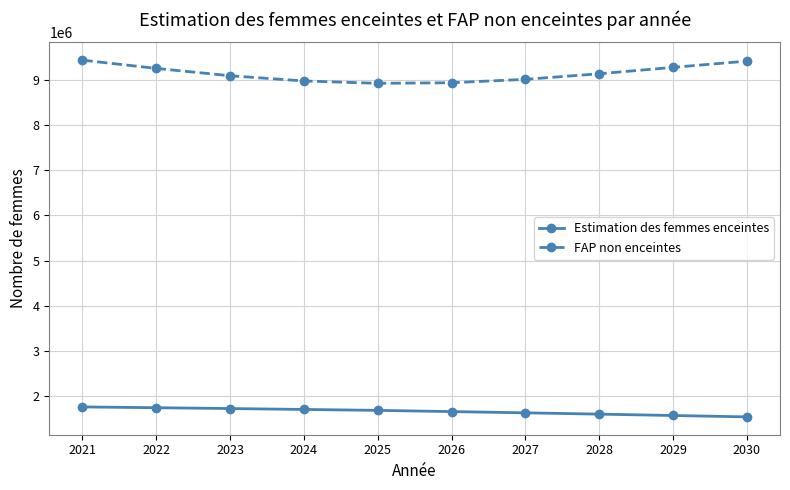

What is the difference between the Estimation des femmes enceintes values at 2026 and 2030?

117358.2